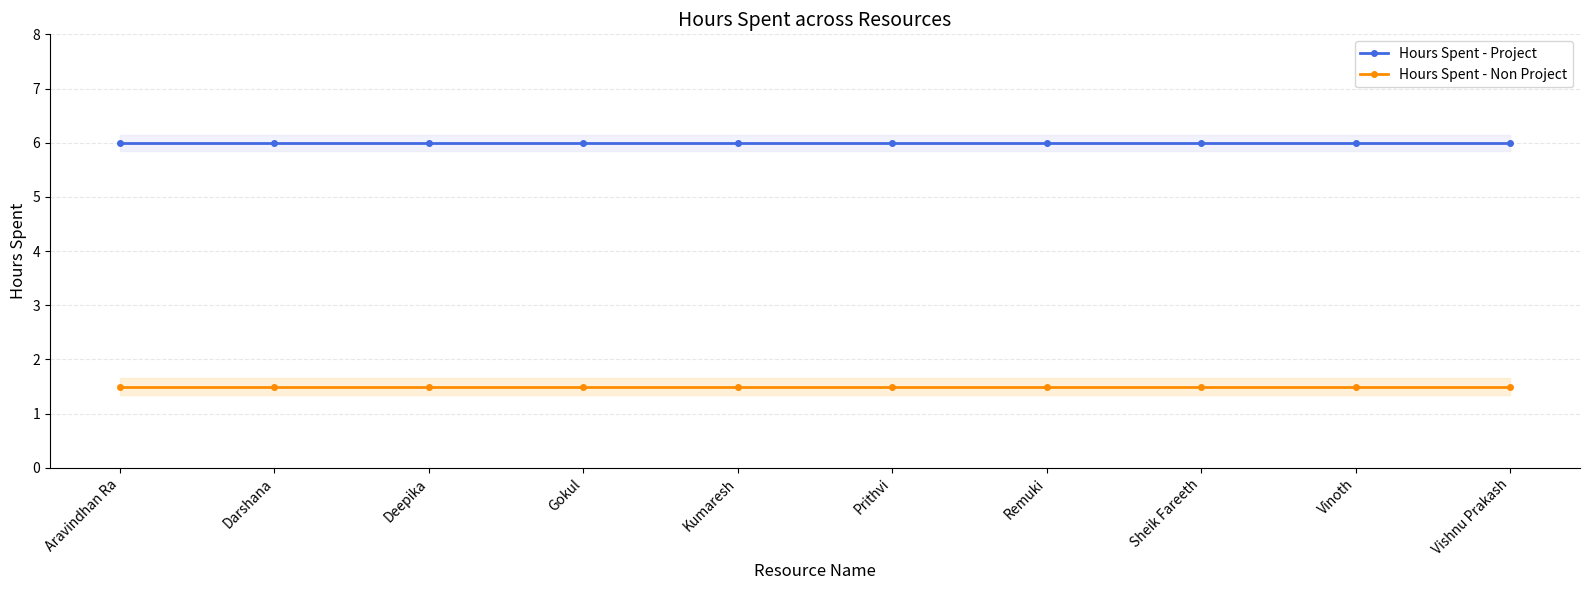

What is the label of the 7th point from the right?

Gokul